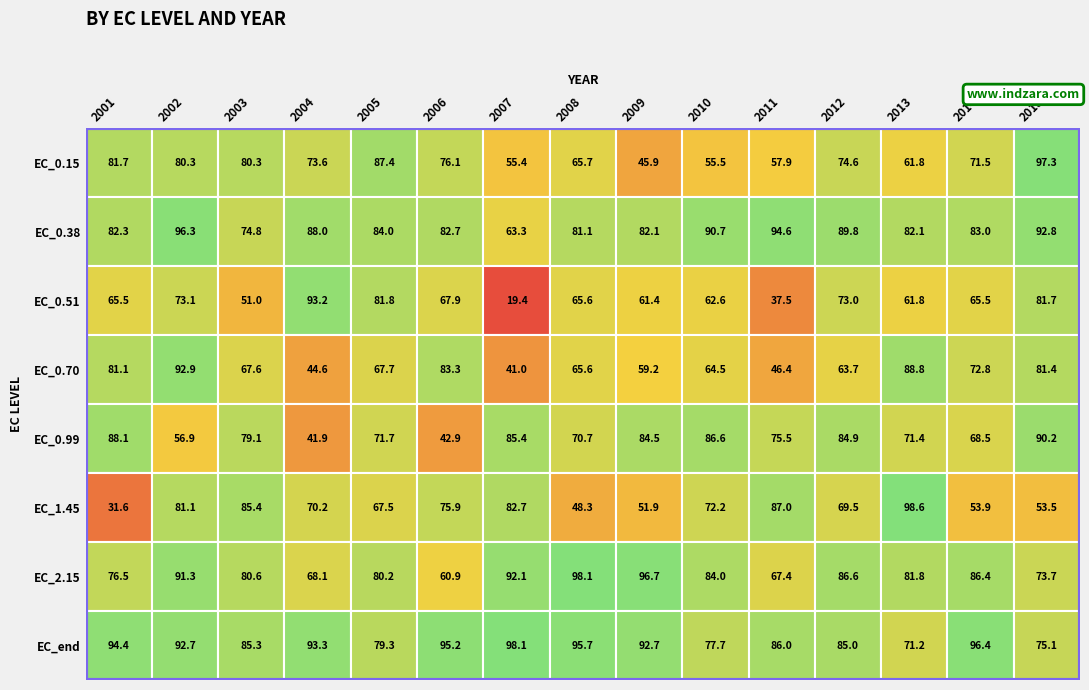

Where does the EC_0.51 series first go above 65?

2001